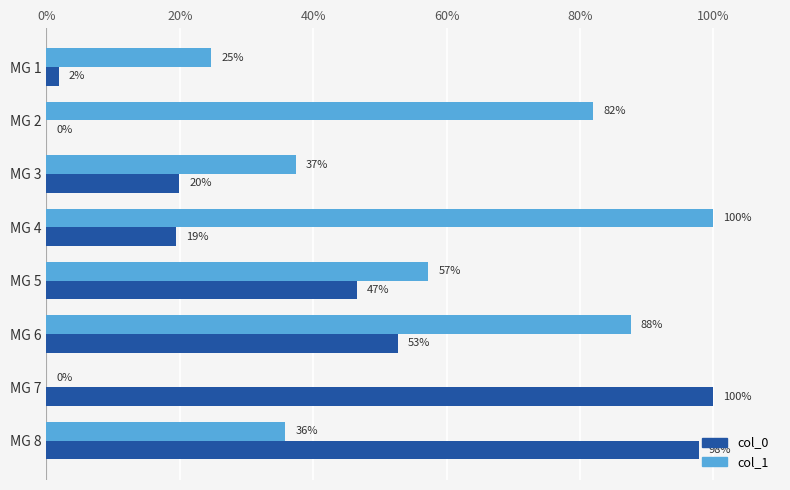

The col_0 series shows 52.7 at MG 6. True or false?

True